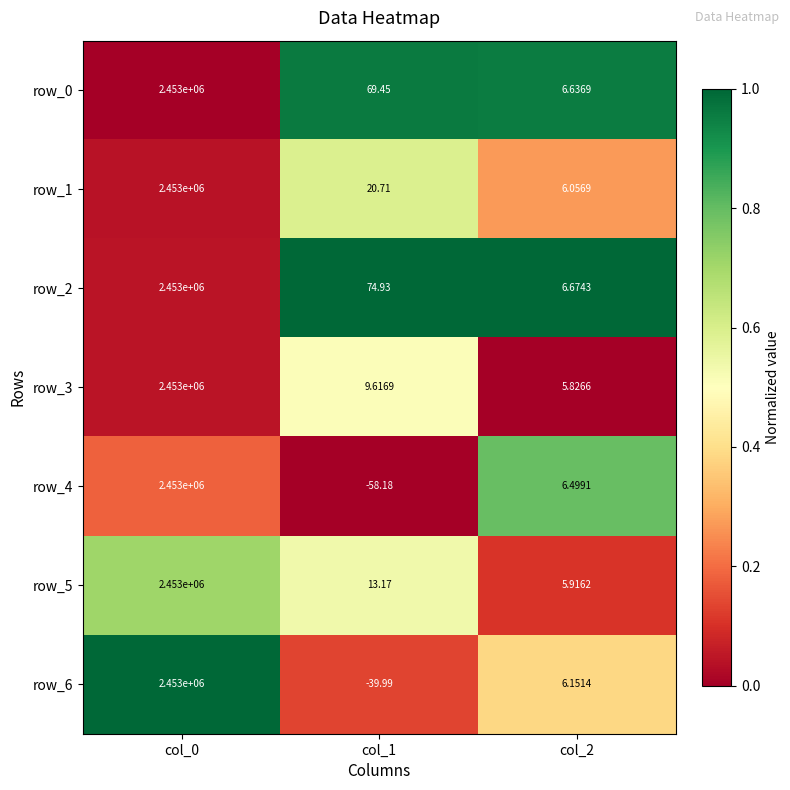

What is the sum of the row_4 values at col_2 and col_0?

2453006.5